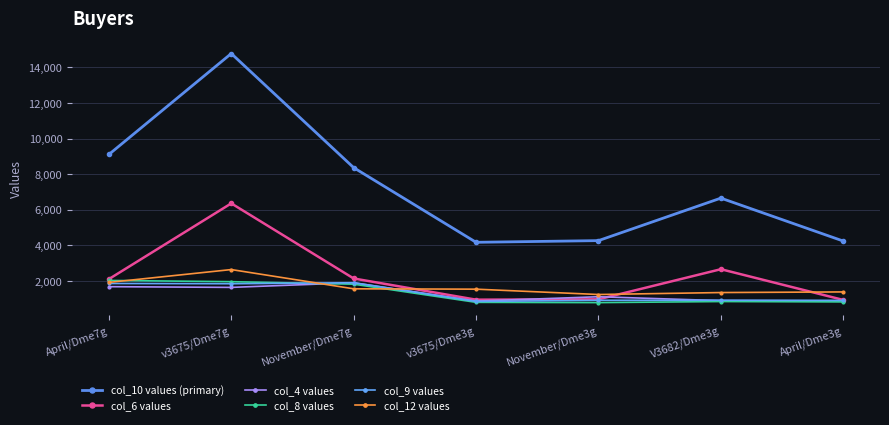

True or false: col_8 values and col_10 values (primary) intersect in this chart.

False